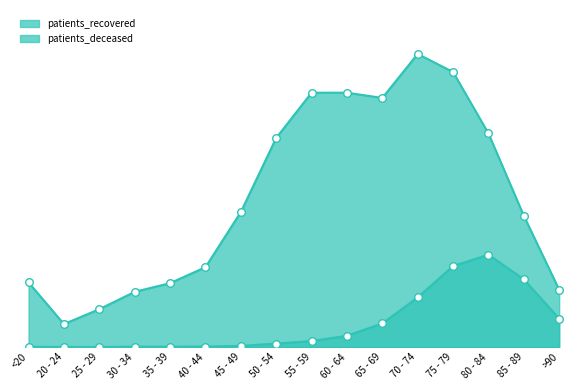

Which series reaches the minimum Y coordinate?

patients_deceased